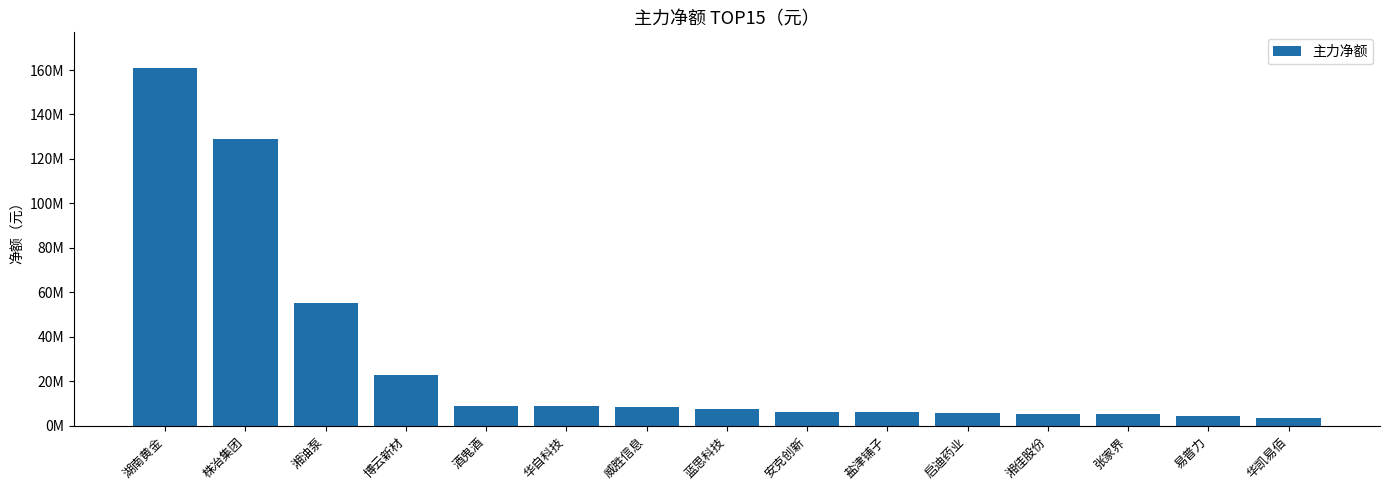

At which label does the data first exceed 7385999?

湖南黄金